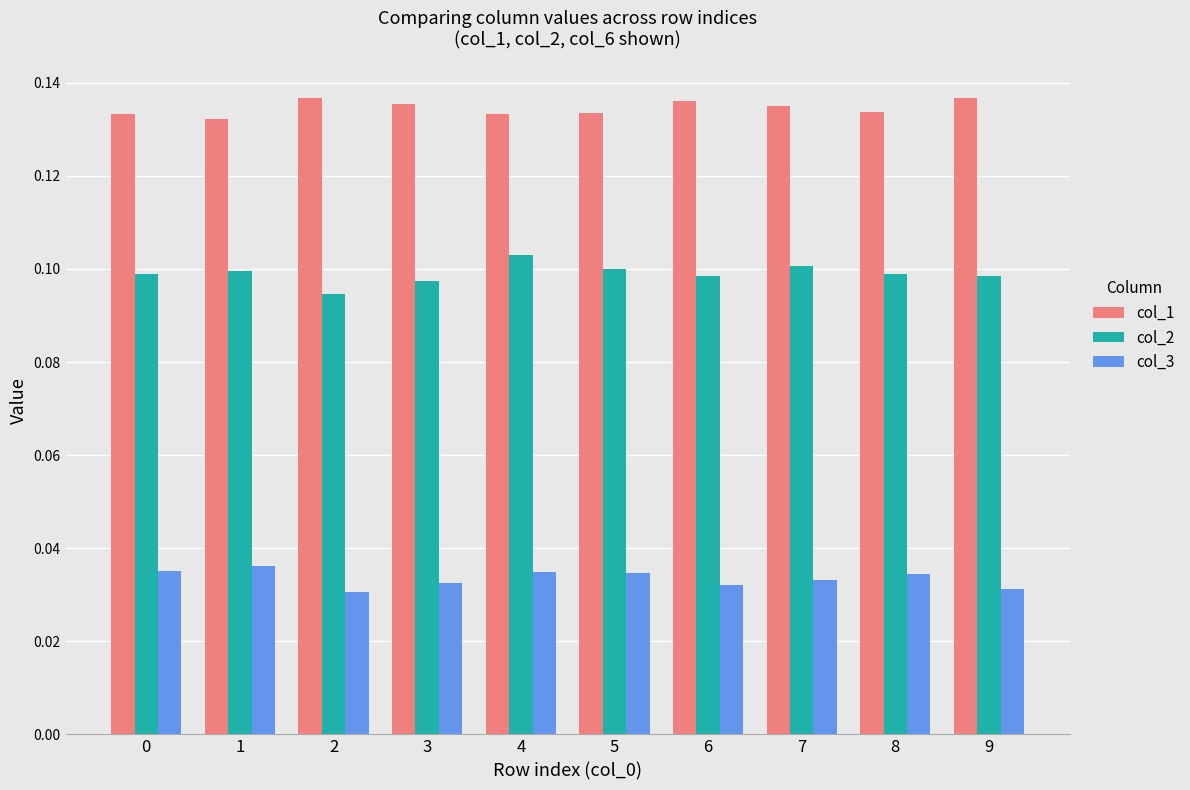

Where is col_2 nearest to the value 0?

2